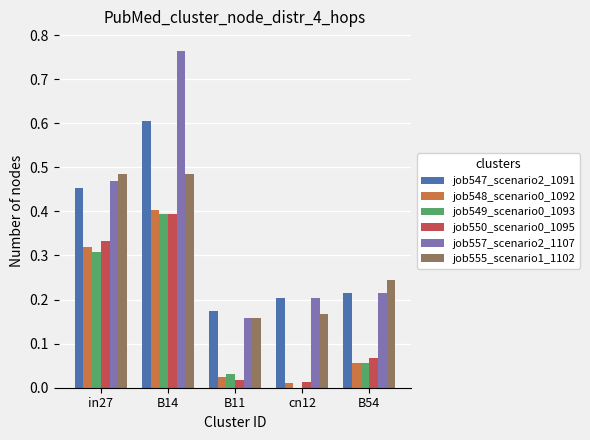

At which category is the sum across all series the highest?

B14